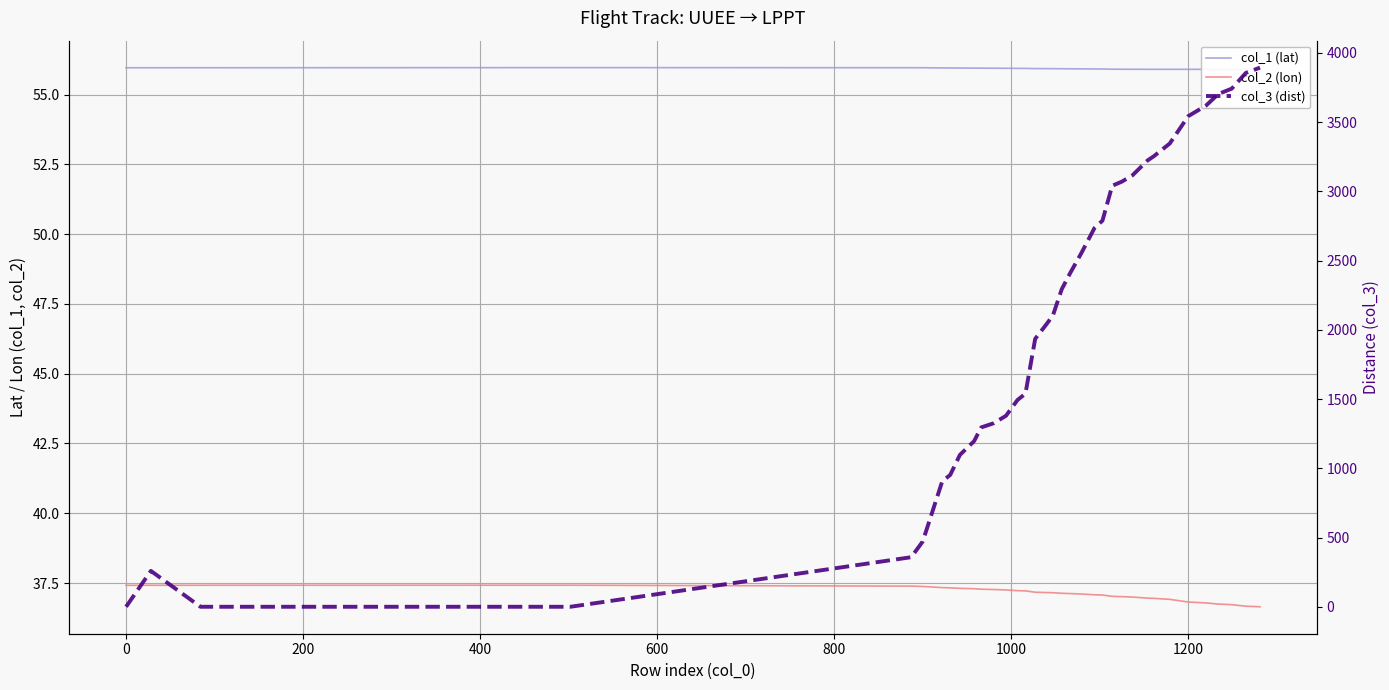

Which series has the widest spread of values?

col_3 (dist)